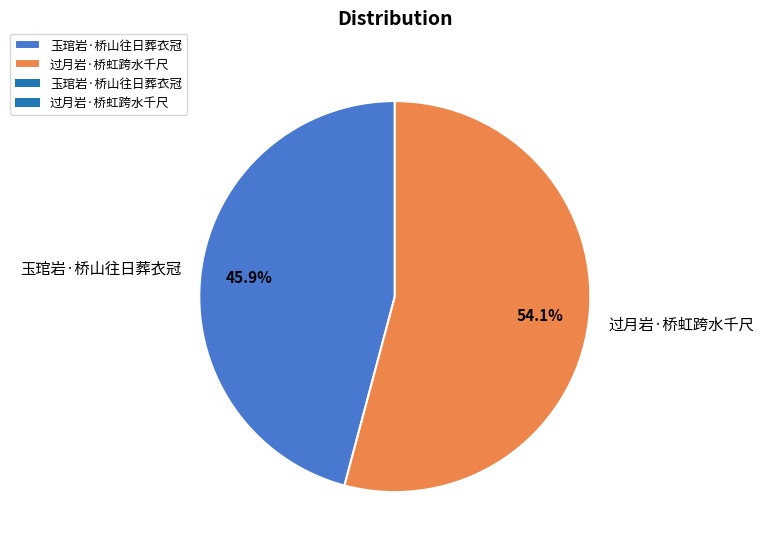

To the nearest percent, what portion does 玉琯岩·桥山往日葬衣冠 represent?

46%